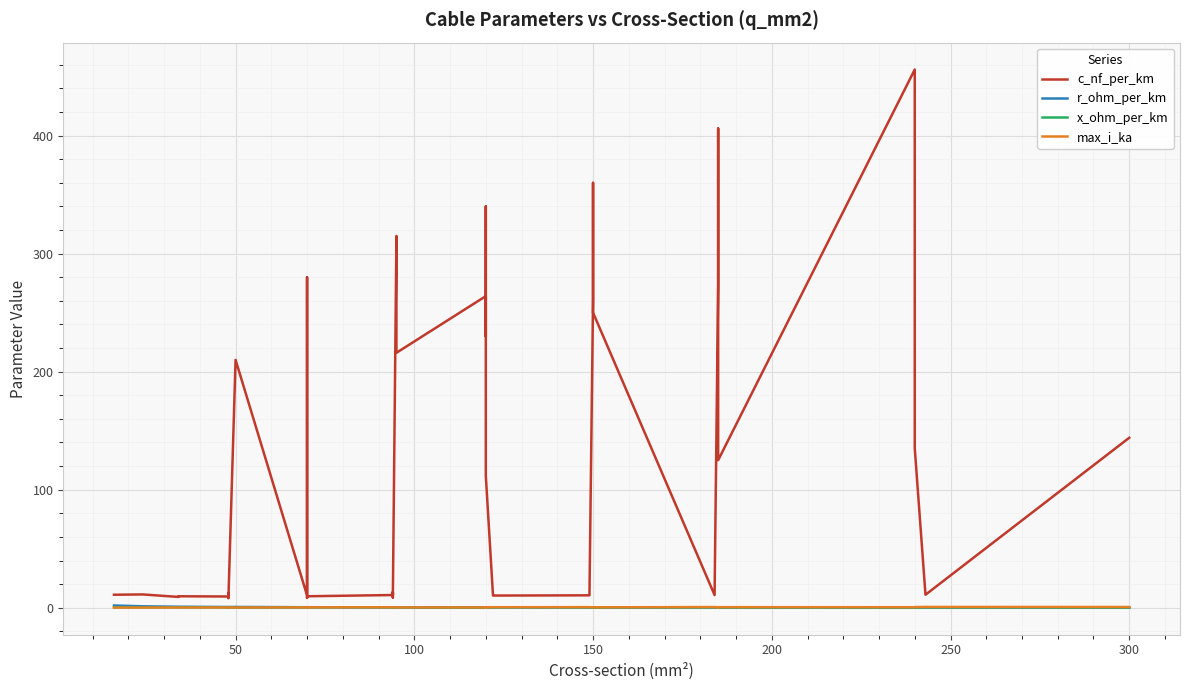

Reading right to left, list all the values displayed in this chart.

c_nf_per_km: 144.0	11.0	135.0	304.0	456.0	125.0	406.0	273.0	10.8	250.0	360.0	261.0	11.2	10.5	10.3	11.1	112.0	340.0	230.0	264.0	216.0	315.0	10.0	8.7	13.2	10.8	9.7	8.4	190.0	280.0	10.4	210.0	8.0	10.1	12.2	9.5	9.7	9.2	11.2	11.0
r_ohm_per_km: 0.1	0.1	0.1	0.1	0.1	0.1	0.2	0.2	0.2	0.2	0.2	0.2	0.2	0.2	0.2	0.2	0.2	0.3	0.3	0.2	0.3	0.3	0.3	0.3	0.3	0.3	0.4	0.4	0.4	0.4	0.4	0.6	0.6	0.6	0.6	0.6	0.8	0.8	1.2	1.9
x_ohm_per_km: 0.1	0.3	0.1	0.1	0.1	0.2	0.1	0.1	0.3	0.1	0.1	0.1	0.3	0.3	0.3	0.3	0.2	0.1	0.1	0.1	0.1	0.1	0.3	0.4	0.3	0.3	0.4	0.5	0.1	0.1	0.3	0.1	0.5	0.3	0.3	0.4	0.4	0.4	0.3	0.3
max_i_ka: 0.6	0.6	0.5	0.4	0.4	0.5	0.4	0.4	0.5	0.3	0.3	0.3	0.5	0.5	0.4	0.4	0.4	0.3	0.3	0.2	0.3	0.2	0.3	0.3	0.3	0.3	0.3	0.3	0.2	0.2	0.3	0.1	0.2	0.2	0.2	0.2	0.2	0.2	0.1	0.1